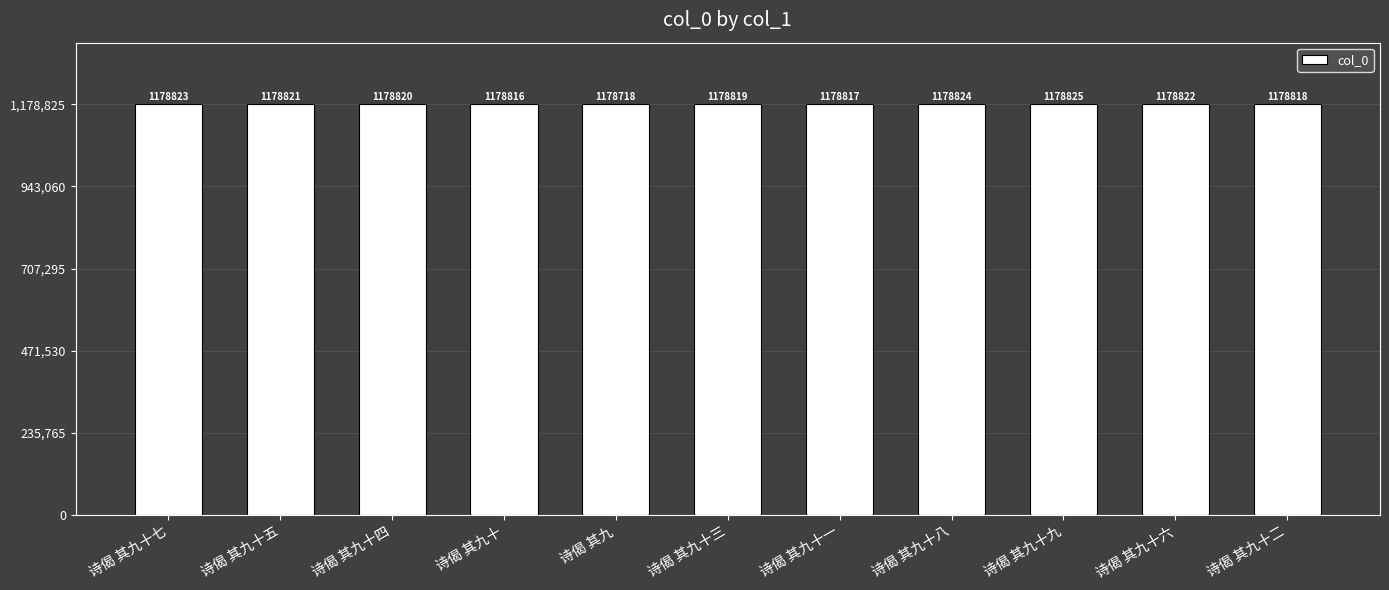

Rank the categories by value from highest to lowest.

诗偈 其九十九, 诗偈 其九十八, 诗偈 其九十七, 诗偈 其九十六, 诗偈 其九十五, 诗偈 其九十四, 诗偈 其九十三, 诗偈 其九十二, 诗偈 其九十一, 诗偈 其九十, 诗偈 其九